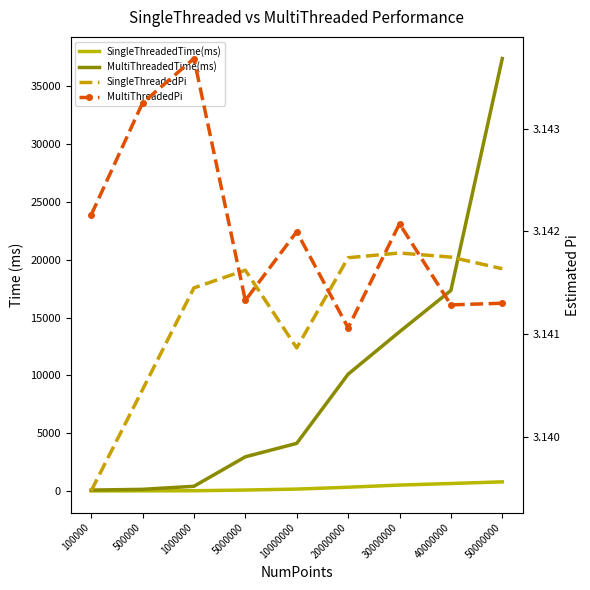

Which series has the largest range (max minus min)?

MultiThreadedTime(ms)